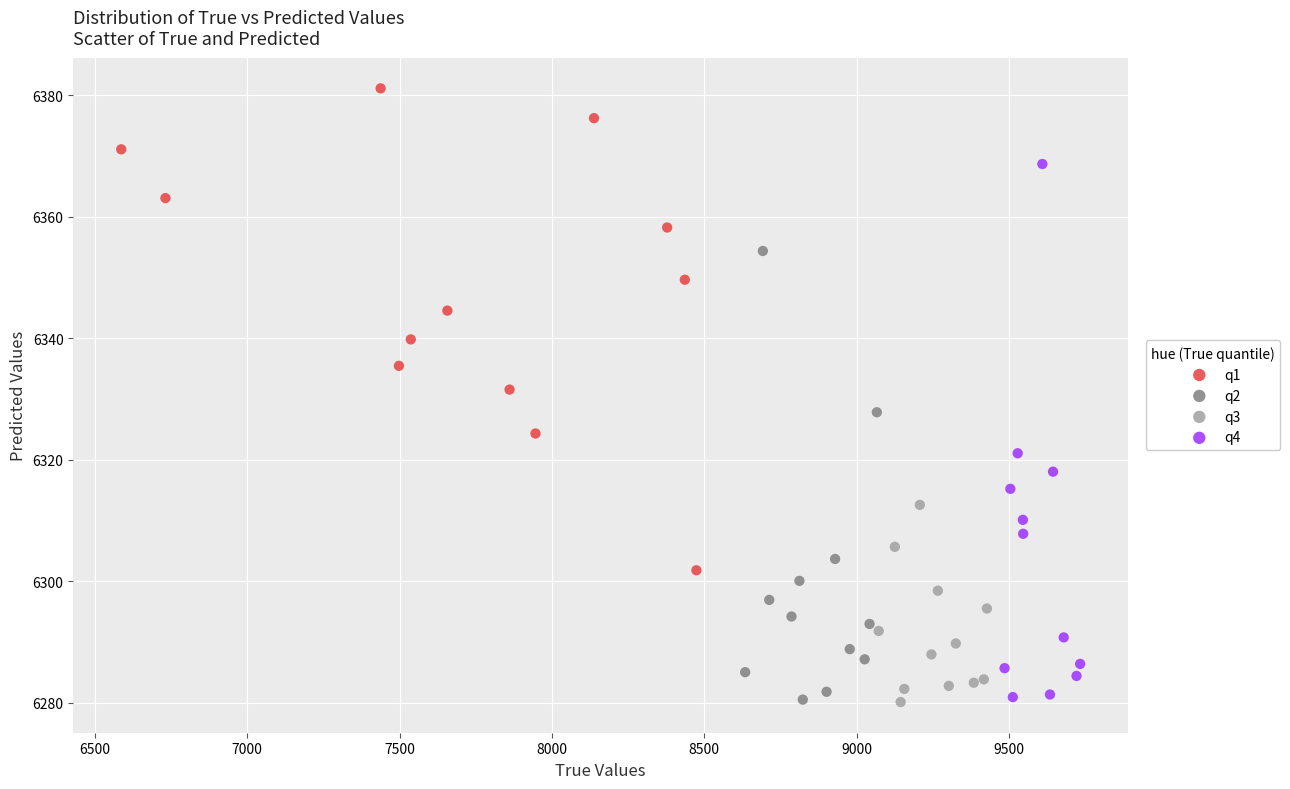

Which series reaches the maximum Y coordinate?

q1